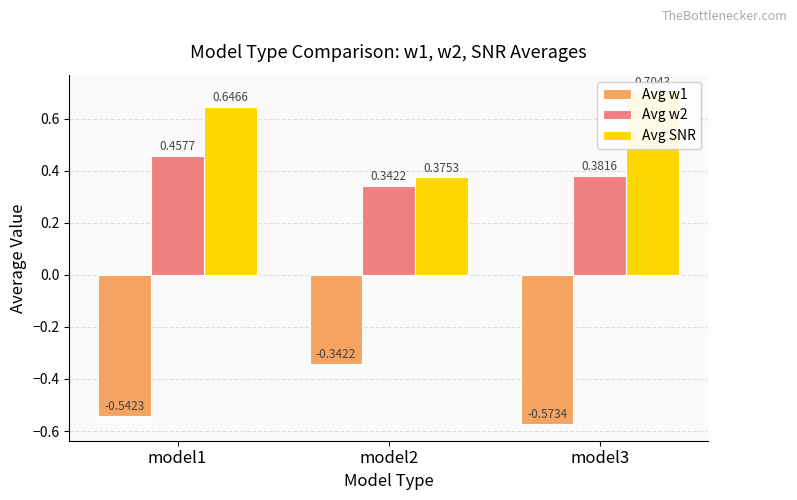

The Avg w2 series shows 0.3 at model2. True or false?

True